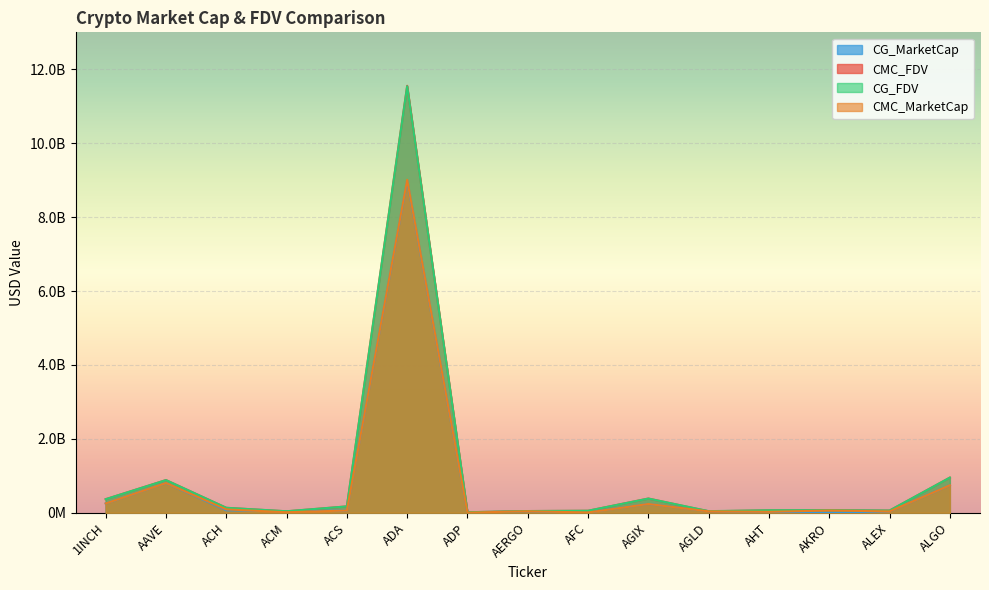

In CMC_FDV, how many points are higher than both neighbors (excluding endpoints)?

4